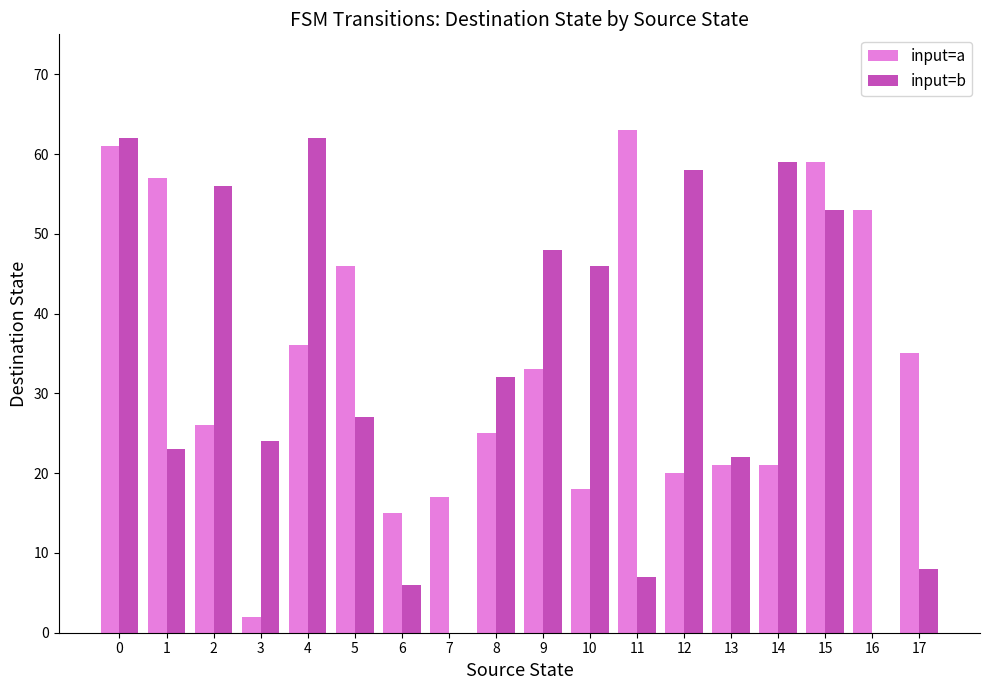

What is the sum of all input=b values?

593